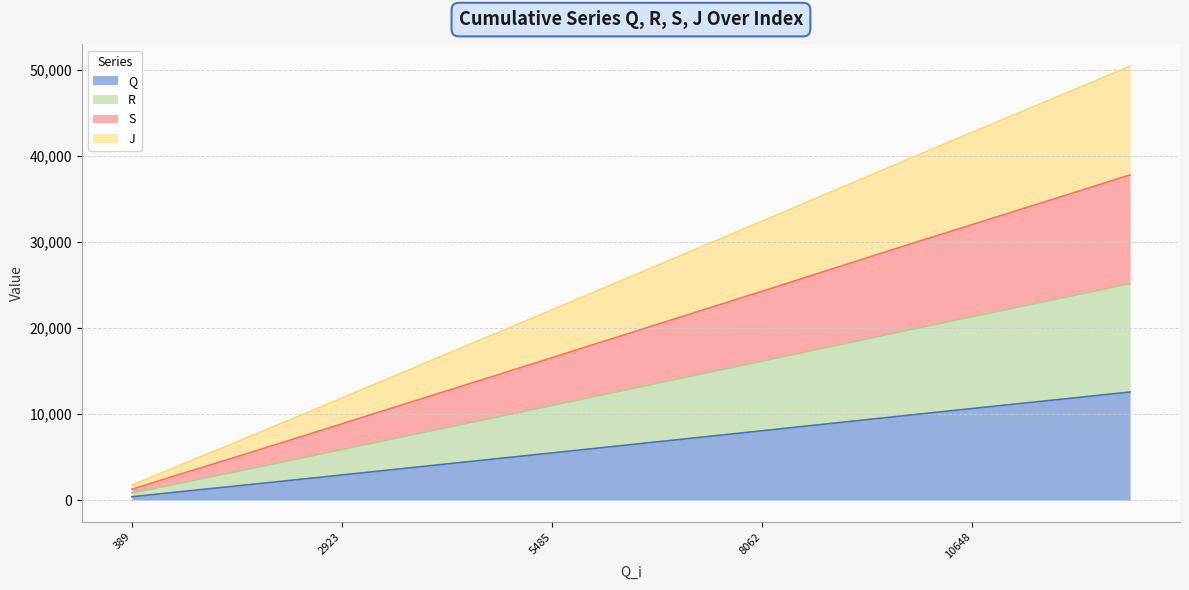

What is the maximum value for Q?

12563